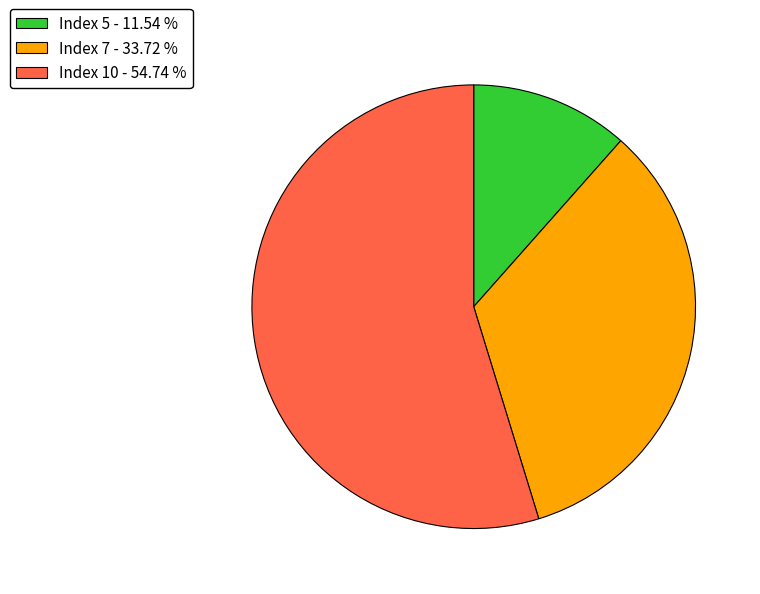

What is the ratio of the value at Index 7 - 33.72 % to the value at Index 10 - 54.74 %?

0.6